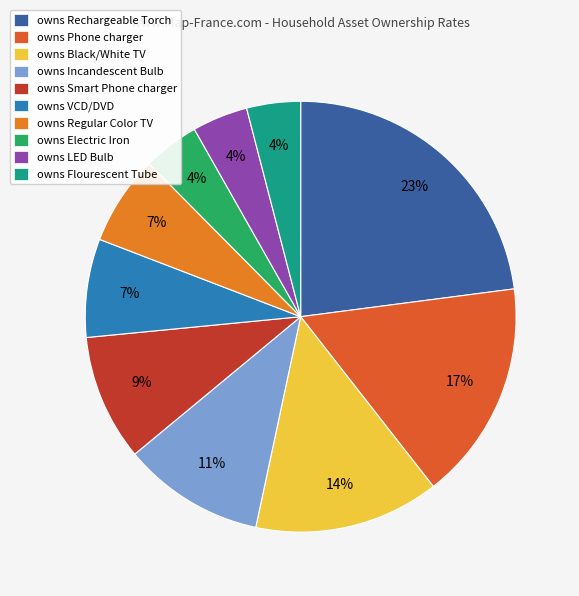

Rank the categories by value from lowest to highest.

owns Flourescent Tube, owns LED Bulb, owns Electric Iron, owns Regular Colar TV, owns VCD/DVD, owns Smart Phone charger, owns Incandescent Light Bulb, owns Black/White TV, owns Phone charger, owns Rechargeable Torch